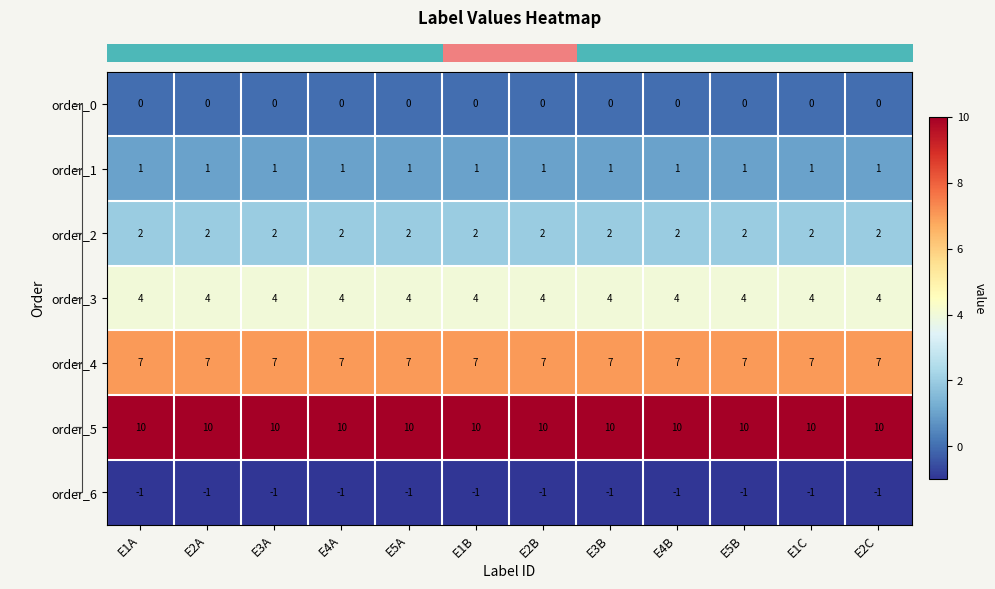

What is the total value across all series at E1B?

23